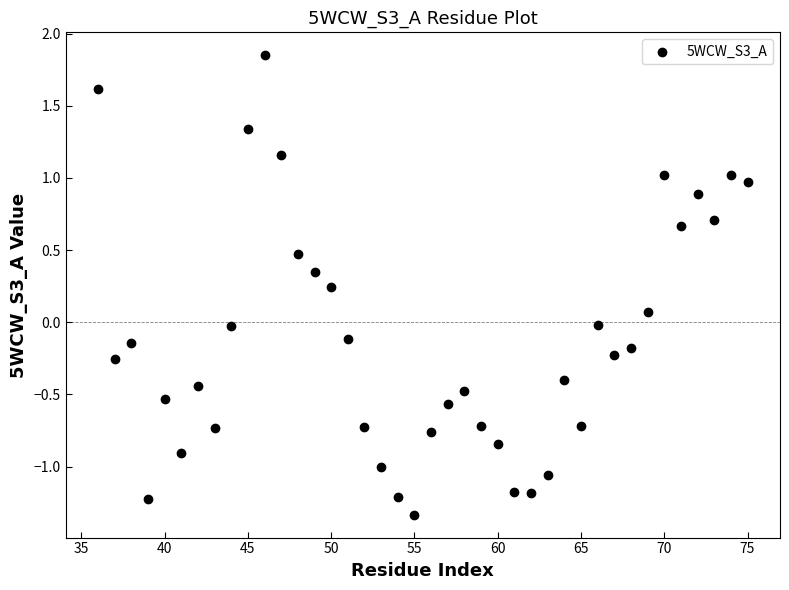

What is the range of Y values (max minus min)?

3.2